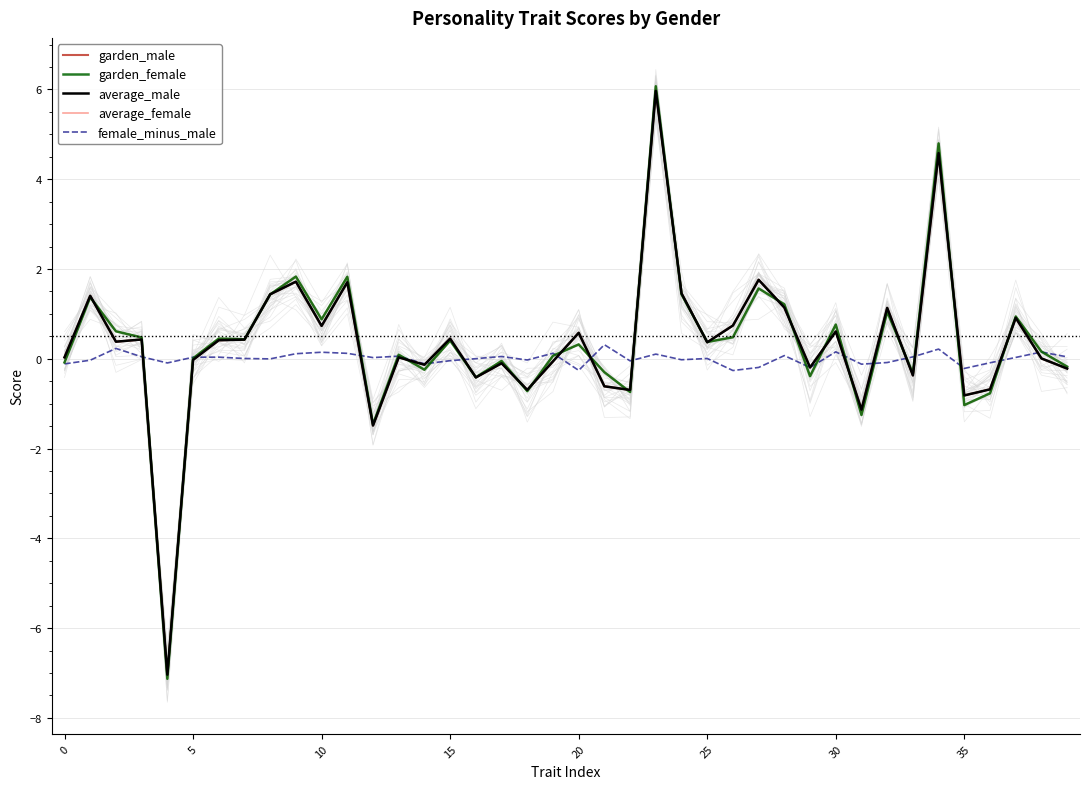

What is the minimum value for average_male?

-7.0